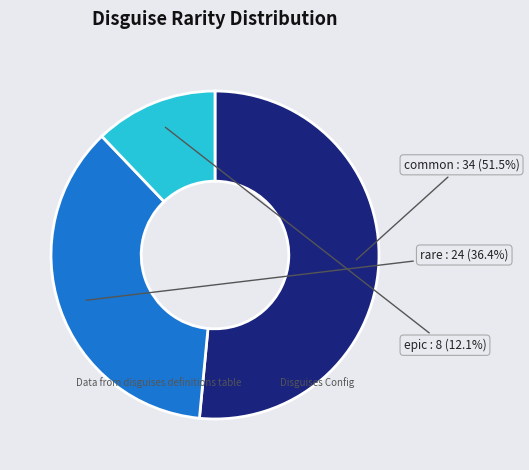

Which slice is the smallest?

epic